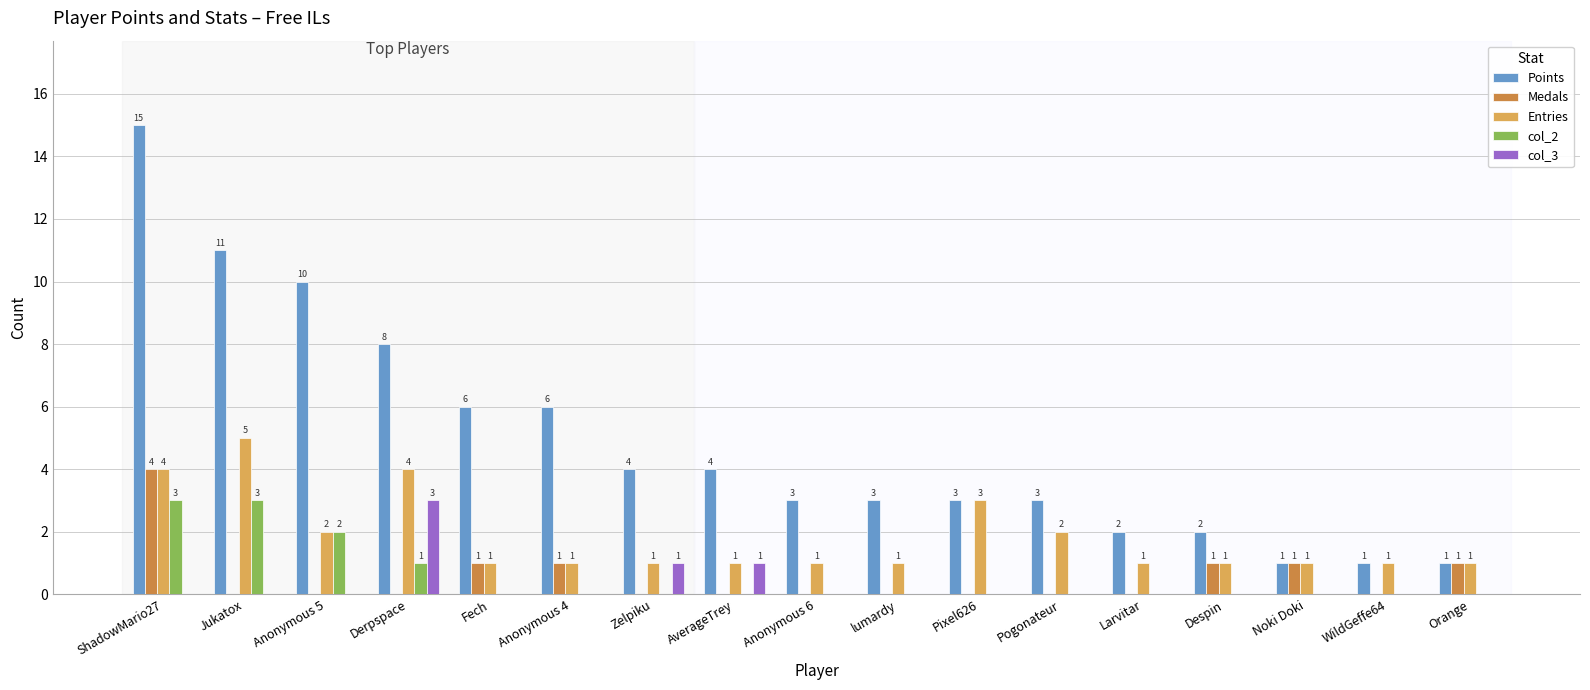

Which series has the largest range (max minus min)?

Points